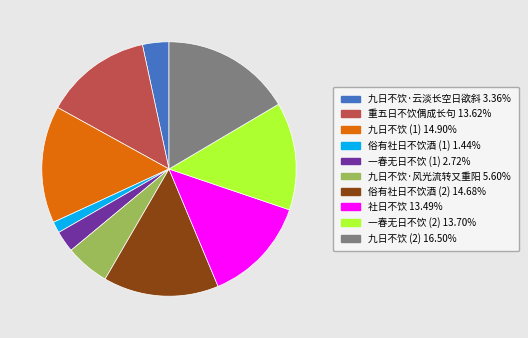

Is there any slice that represents more than half of the pie?

No